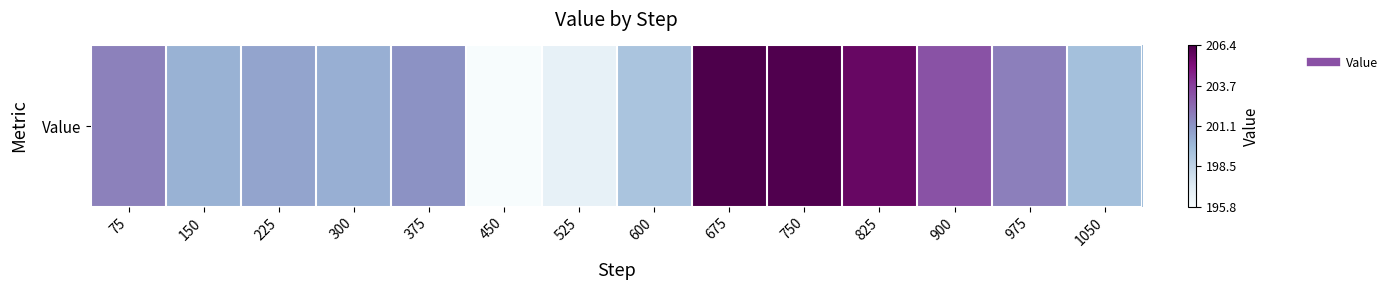

True or false: the data shows 334.2 at 300.

False